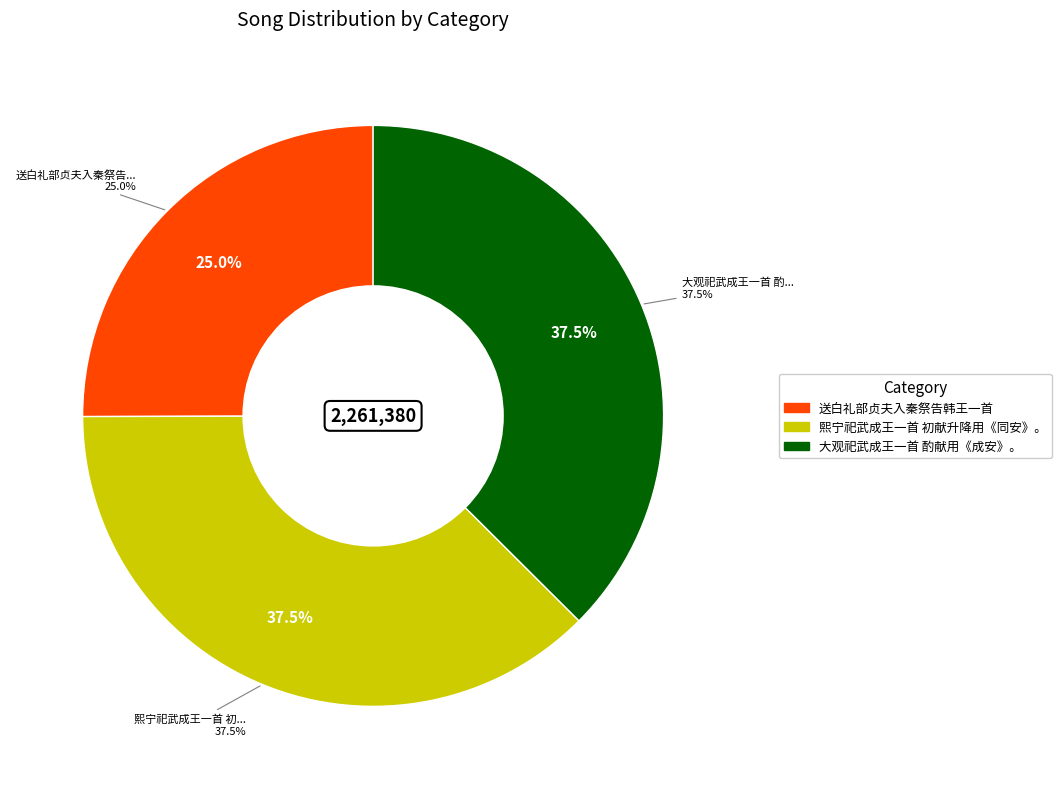

To the nearest percent, what is the difference between the largest and smallest slice percentages?

12%